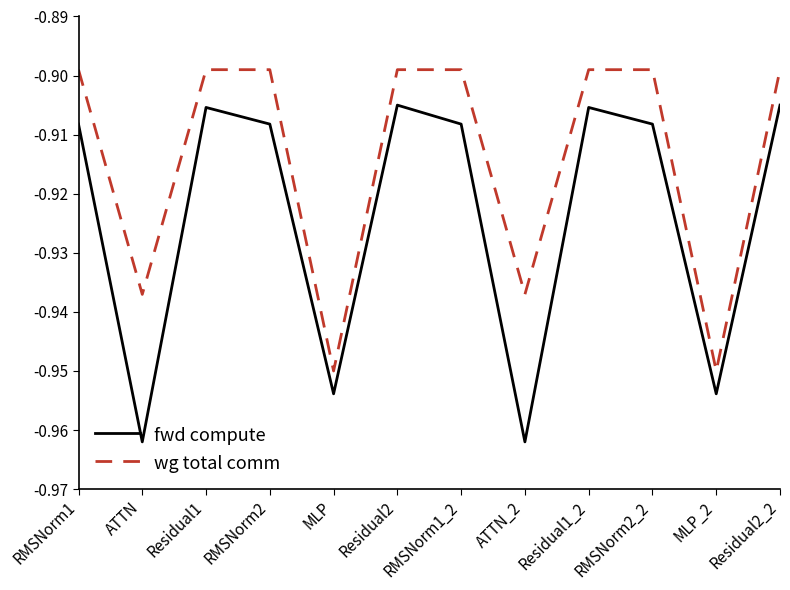

True or false: wg total comm has a value of -1.3 at Residual2.

False